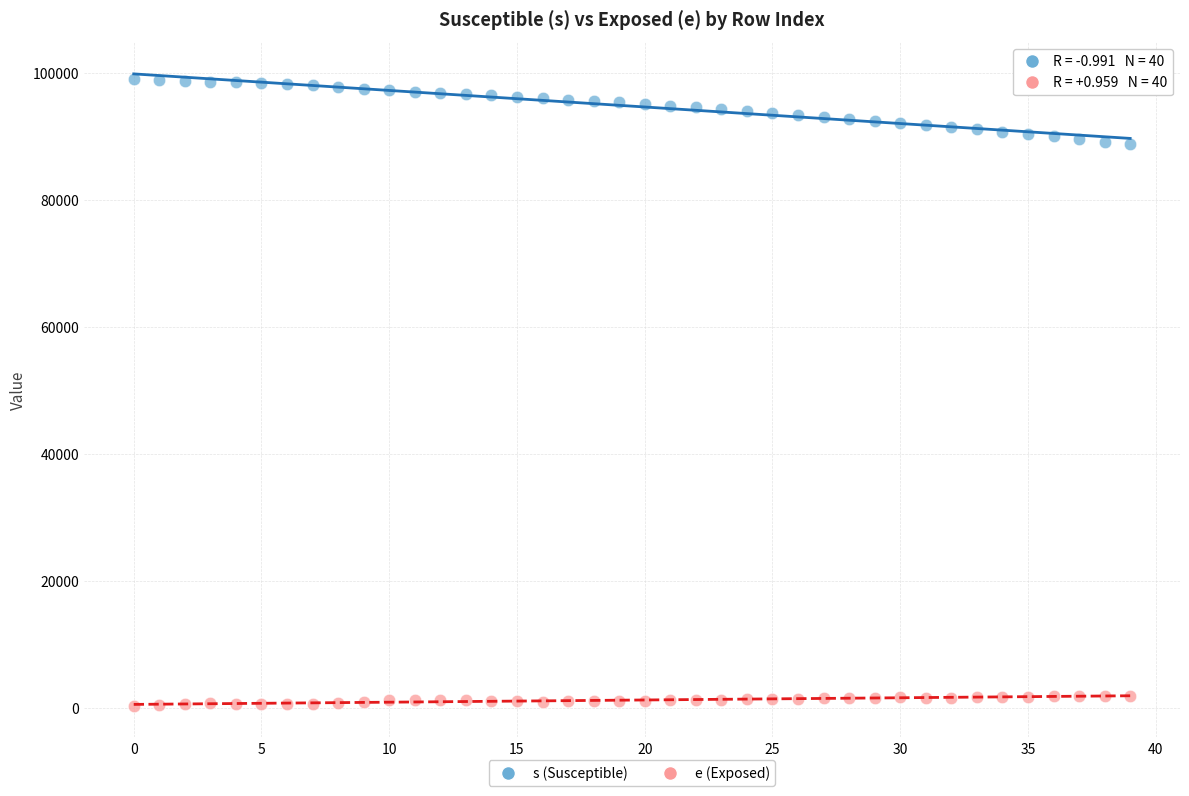

Which series has the largest Y range (max minus min)?

s (Susceptible)